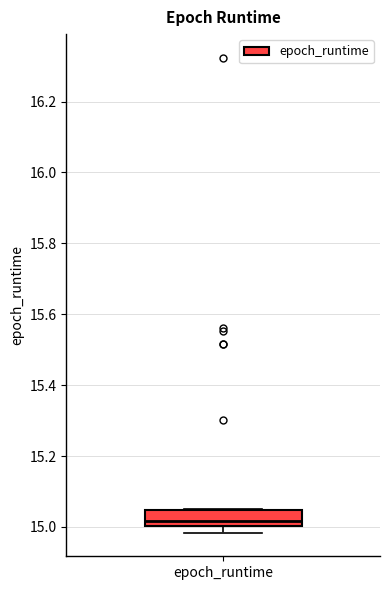

Read this box plot against the y-axis: the position of the median line, the range covered by the box, and the ends of both whiskers. The values are not printed on the chart, so give them approximately, as read against the axis.

median 15.02, box 15.00 to 15.04, whiskers 14.98 to 15.06